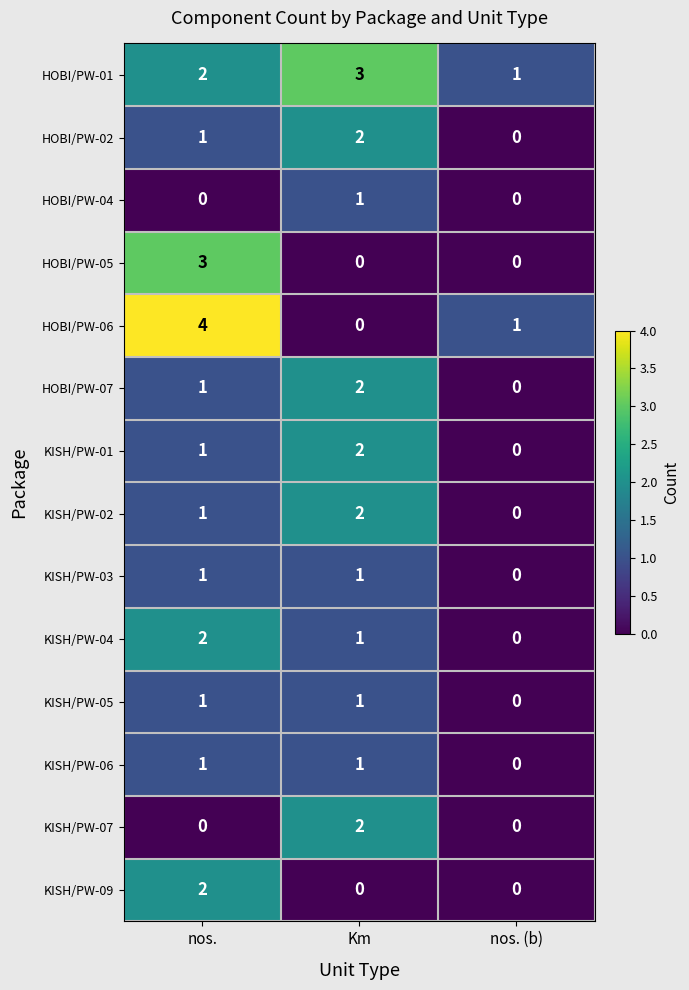

Which series has the widest spread of values?

HOBI/PW-06